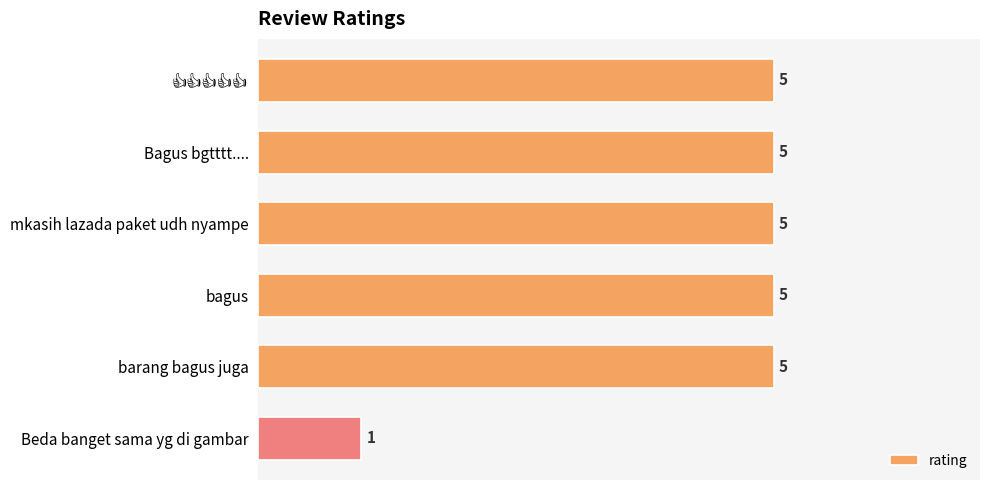

True or false: the data shows 5 at barang bagus juga.

True